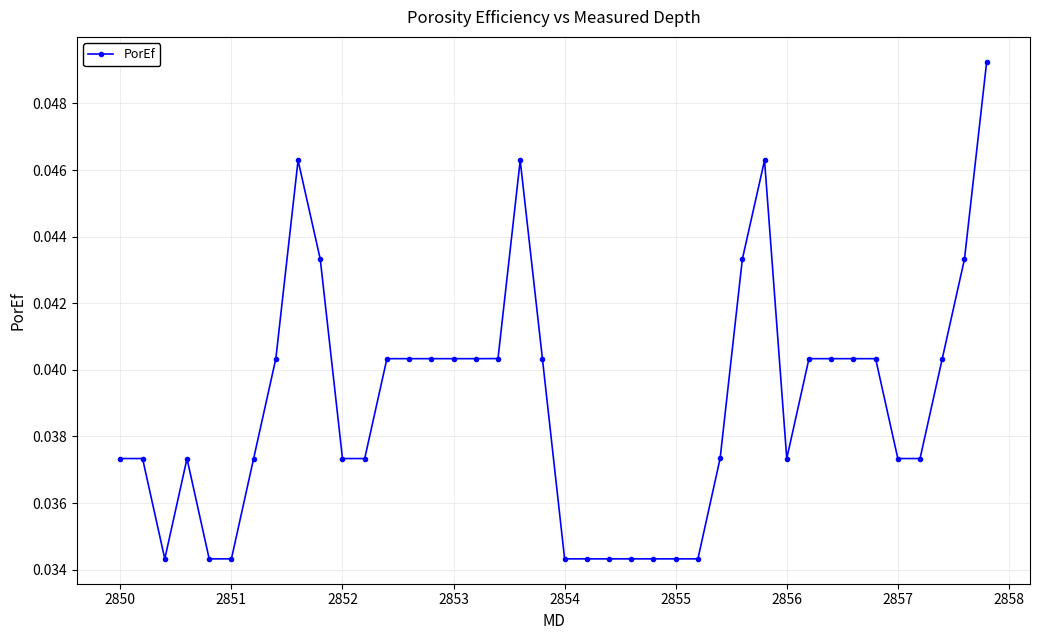

Is this an area chart (filled region under the line)?

No